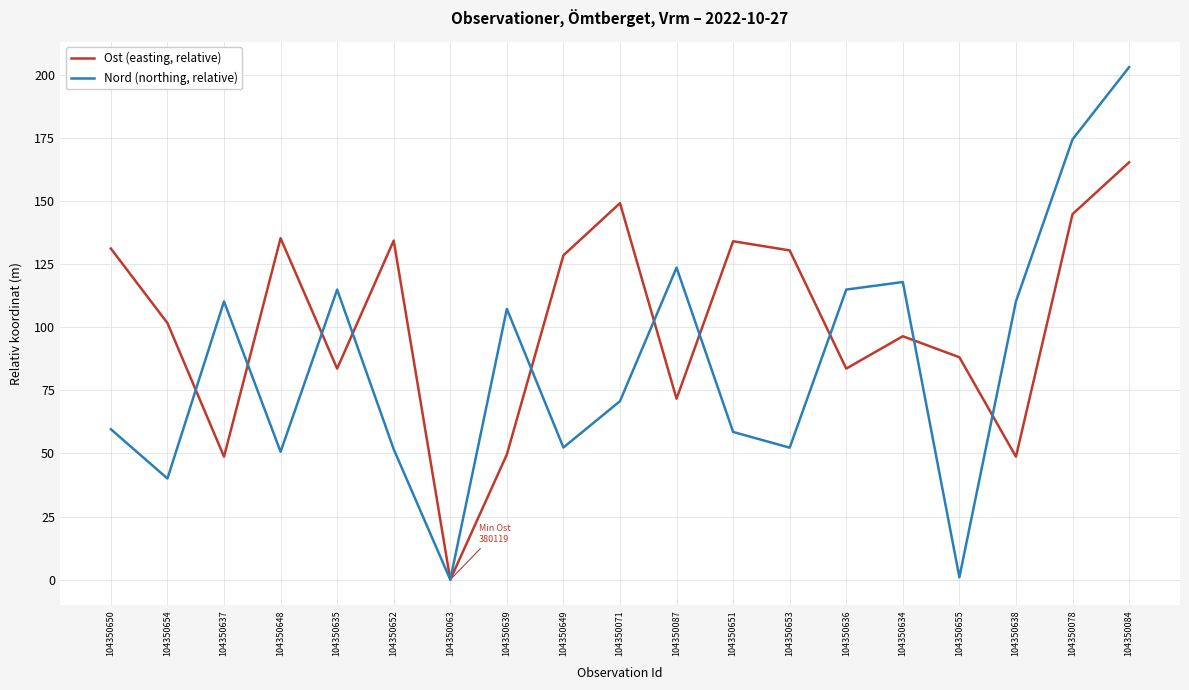

Rank the series by their maximum value, from lowest to highest.

Ost (easting, relative), Nord (northing, relative)